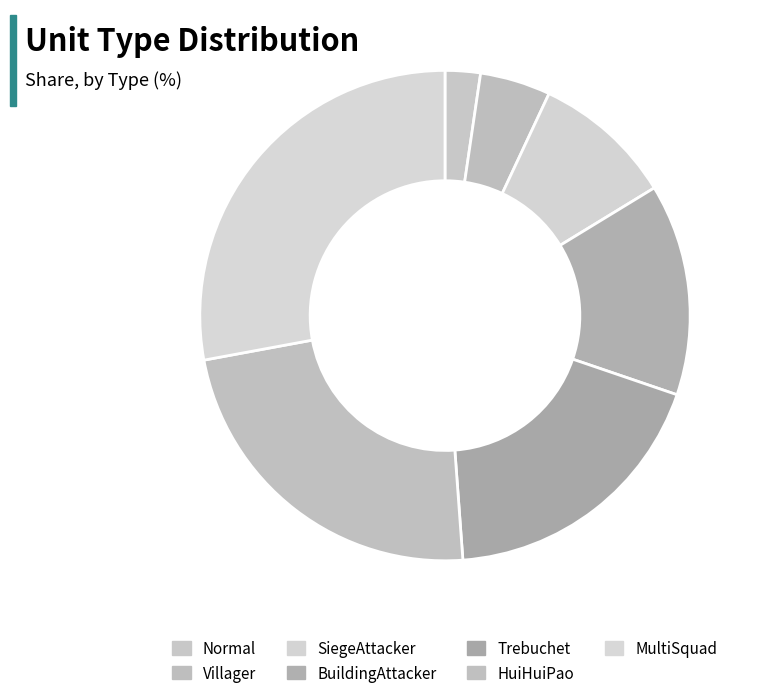

Rank the categories by value from highest to lowest.

MultiSquad, HuiHuiPao, Trebuchet, BuildingAttacker, SiegeAttacker, Villager, Normal